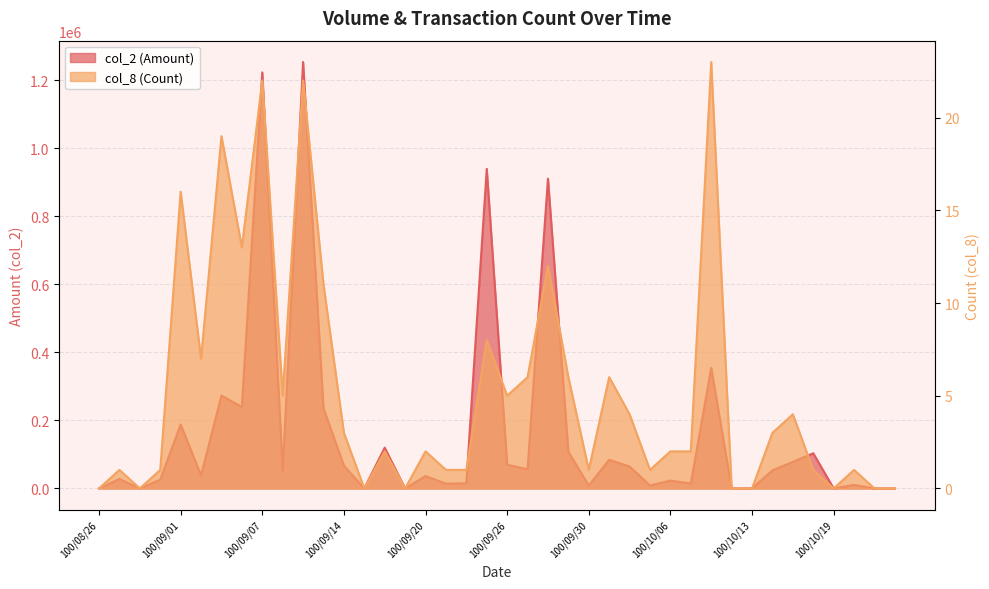

What is the value of the col_2 (Amount) point at the 38th from the left?

10500